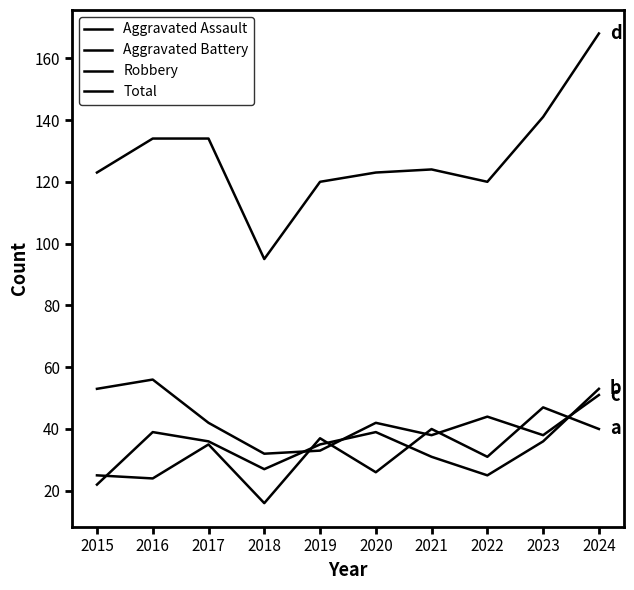

Does the chart have visible grid lines?

No